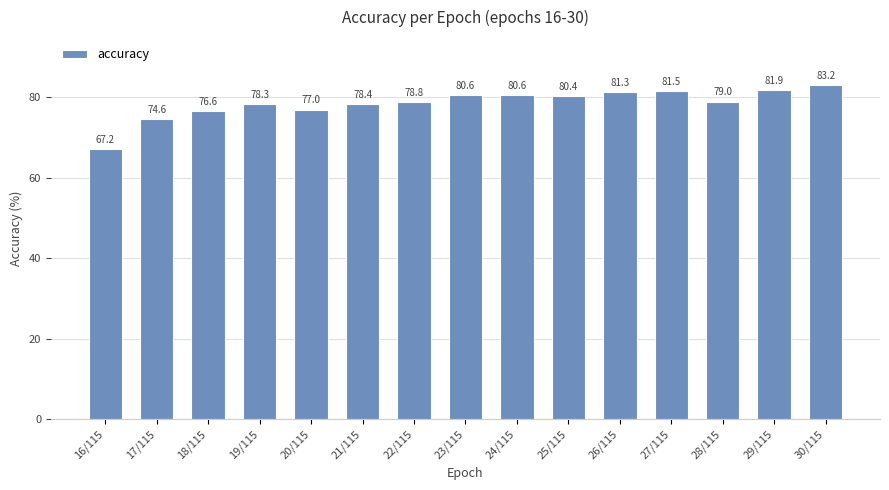

Approximately how many times larger is the value at 30/115 compared to 28/115?

1.1